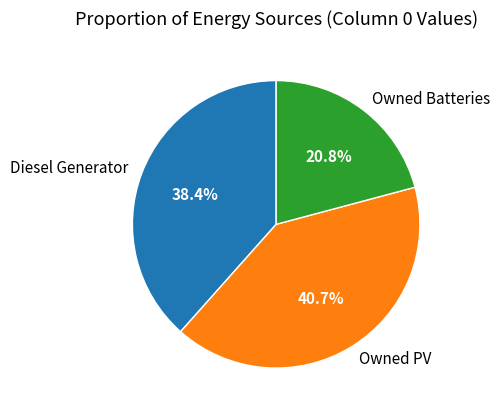

Do Diesel Generator and Owned PV together represent more than half of the pie?

Yes